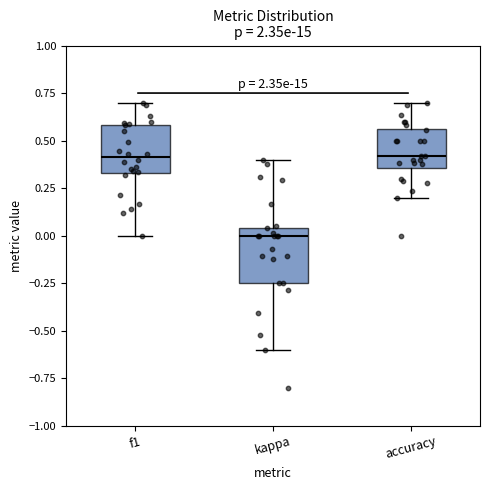

Reading left to right, read every box against the y-axis: the position of its median line, the range the box covers, and the ends of its whiskers. The values are not printed on the chart, so give them approximately, as read against the axis.

f1: median 0.40, box 0.35 to 0.60, whiskers 0.00 to 0.70
kappa: median 0.00, box -0.25 to 0.05, whiskers -0.60 to 0.40
accuracy: median 0.40, box 0.35 to 0.55, whiskers 0.20 to 0.70